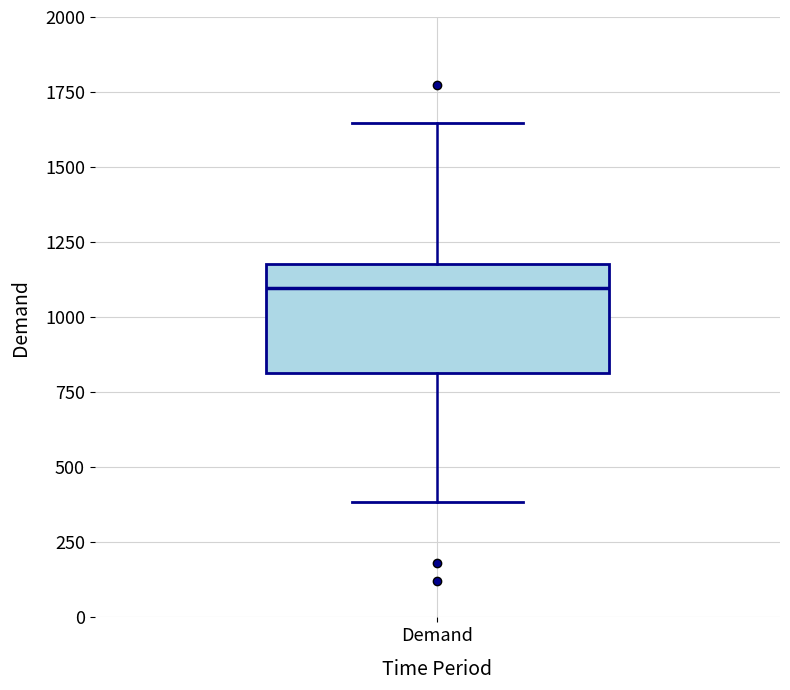

Read this box plot against the y-axis: the position of the median line, the range covered by the box, and the ends of both whiskers. The values are not printed on the chart, so give them approximately, as read against the axis.

median 1100, box 800 to 1200, whiskers 400 to 1650